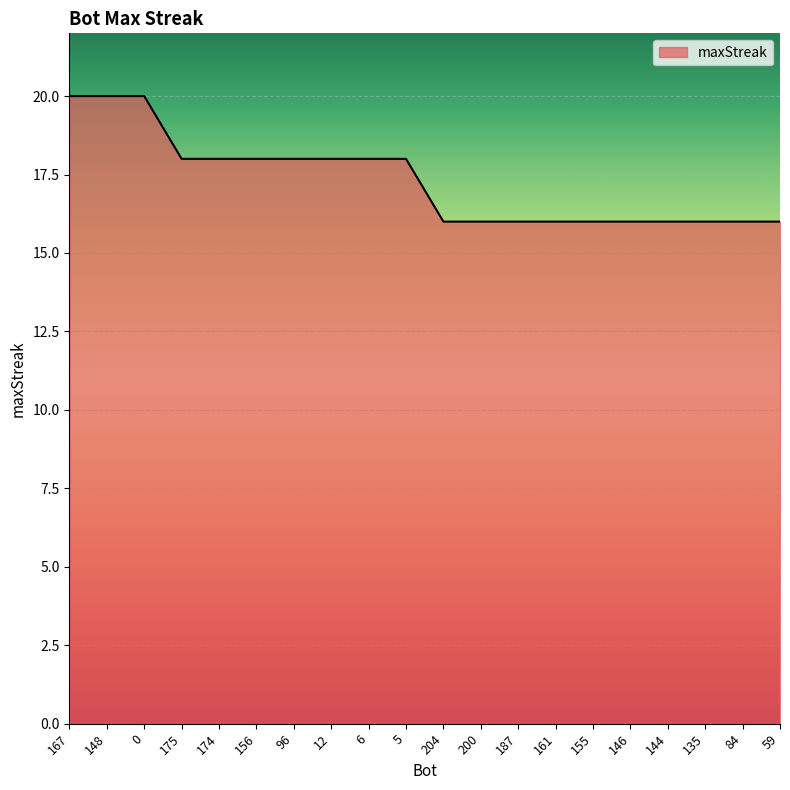

What is the difference between the second highest and minimum values?

4